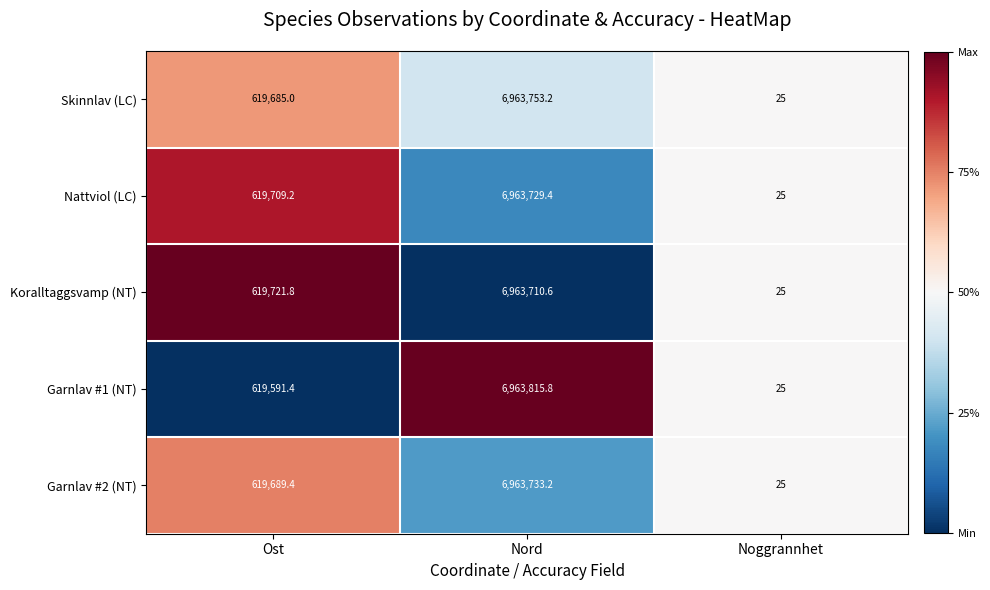

Which label corresponds to the largest value in the chart?

Nord